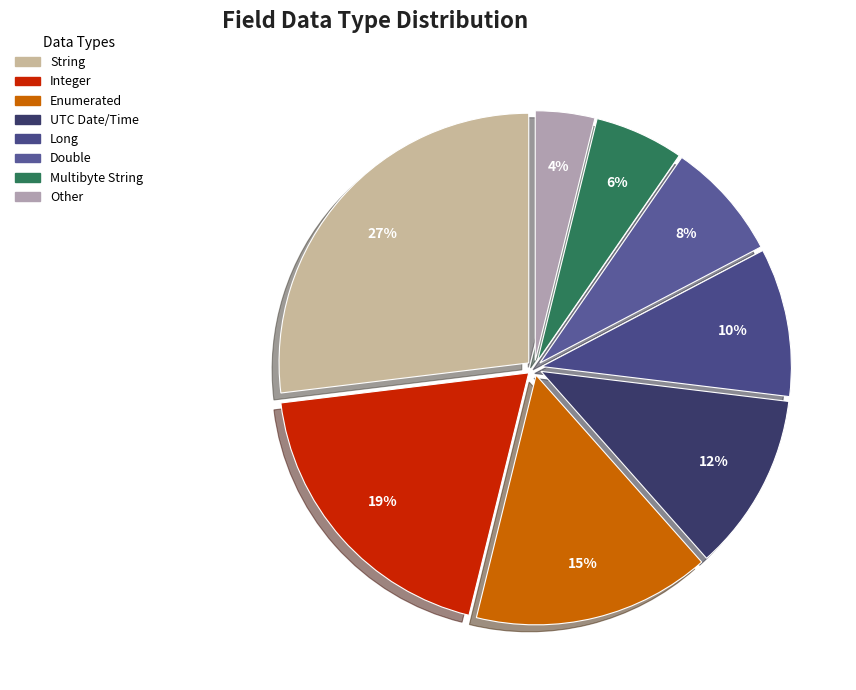

To the nearest percent, what portion does Integer represent?

19%